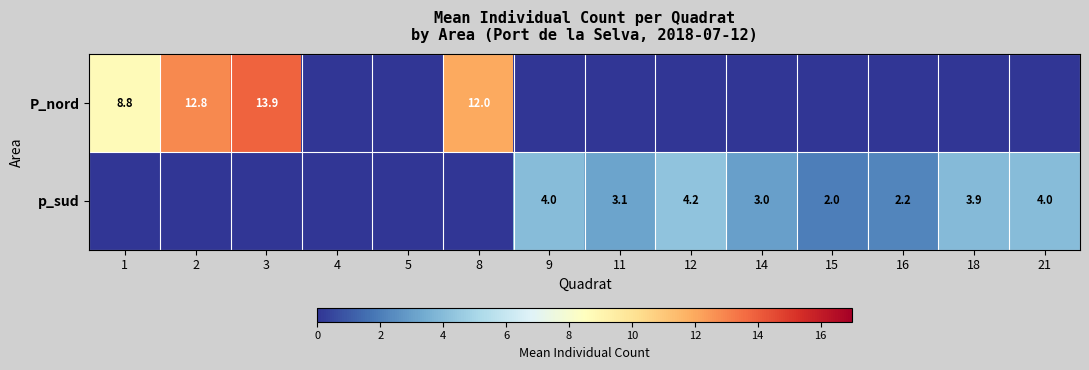

The value of p_sud at 14 is 3.0. True or false?

True